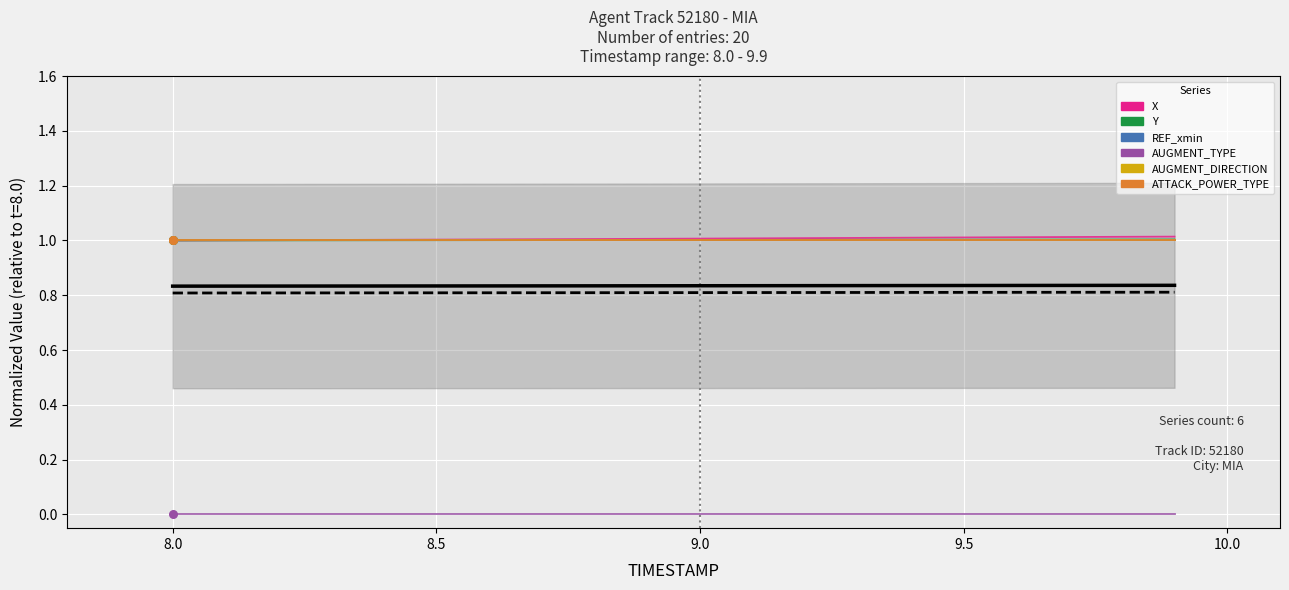

At how many categories does at least one series exceed 0?

20